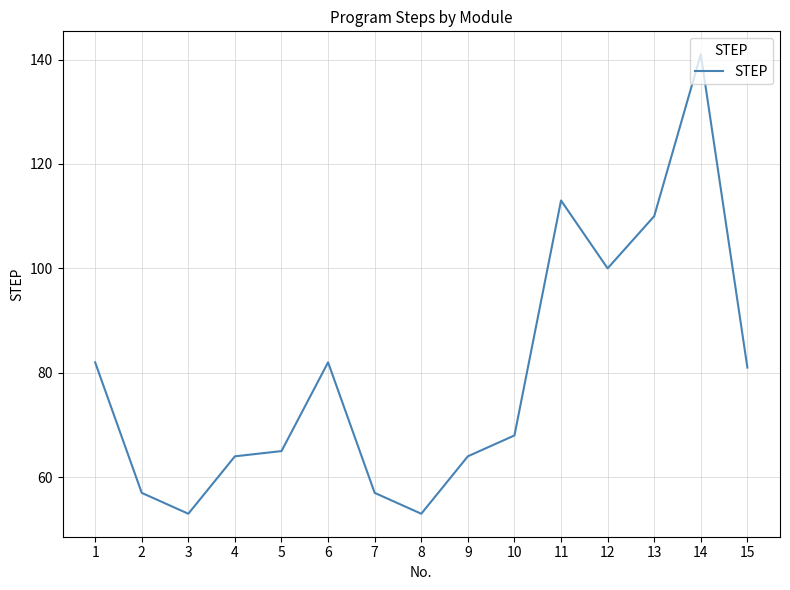

At which label is the value closest to 97?

12